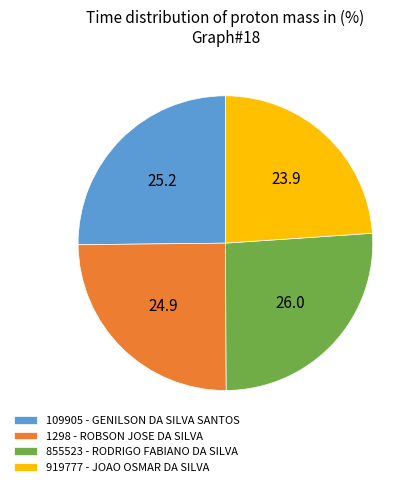

The 1298 - ROBSON JOSE DA SILVA slice represents 25% of the pie. True or false?

True